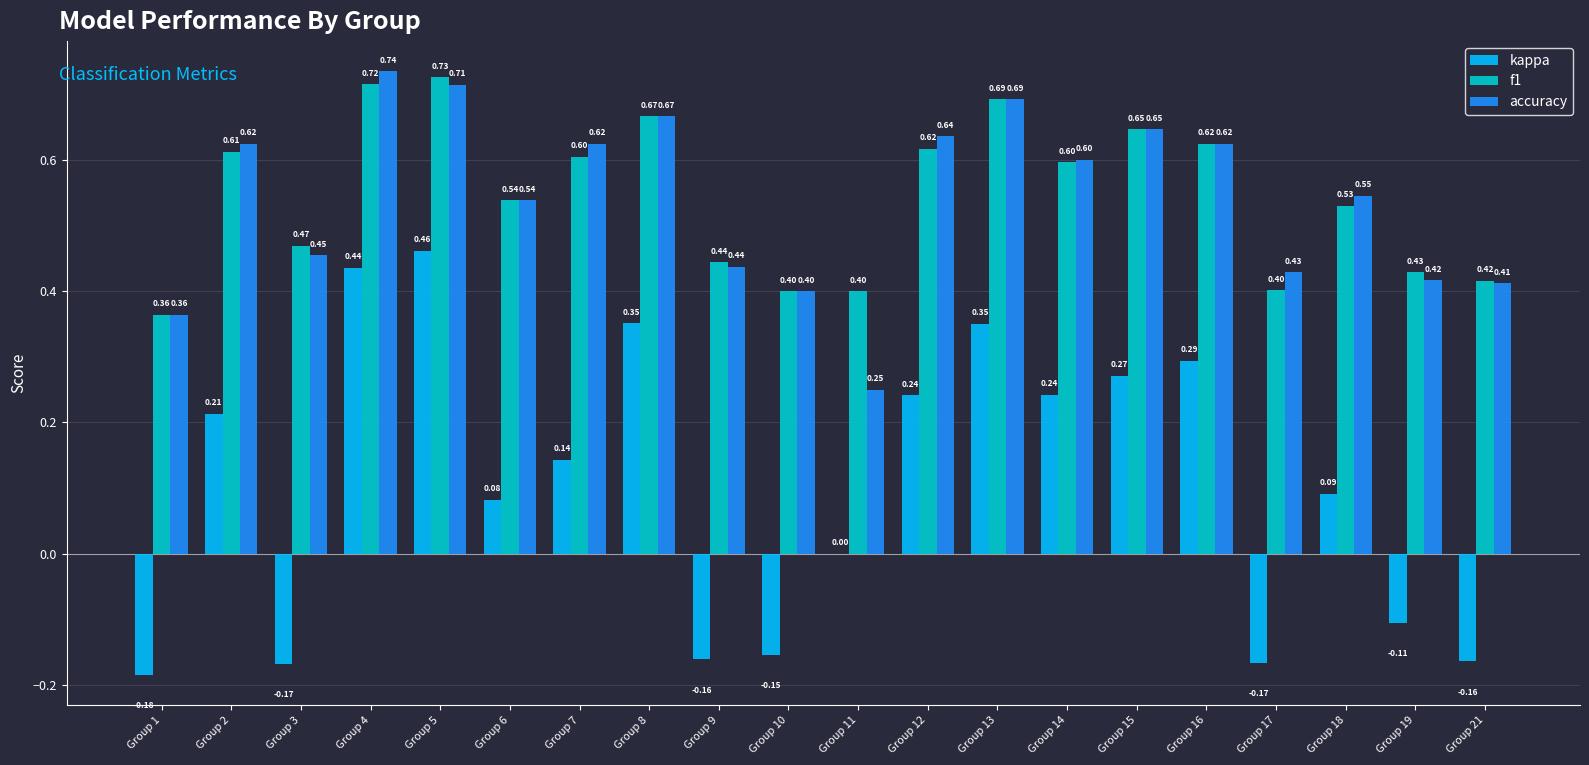

Which series has the largest total across all categories?

f1